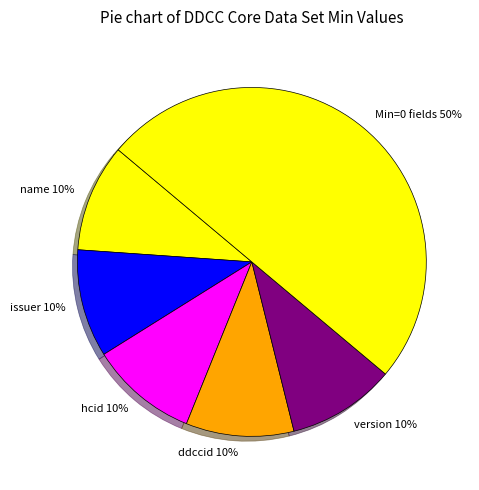

To the nearest percent, what is the average slice percentage?

17%